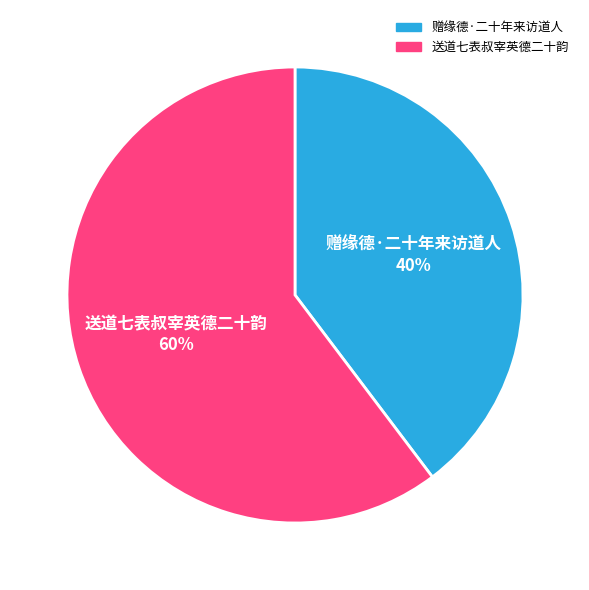

To the nearest percent, what percentage of the pie is 赠缘德·二十年来访道人?

40%